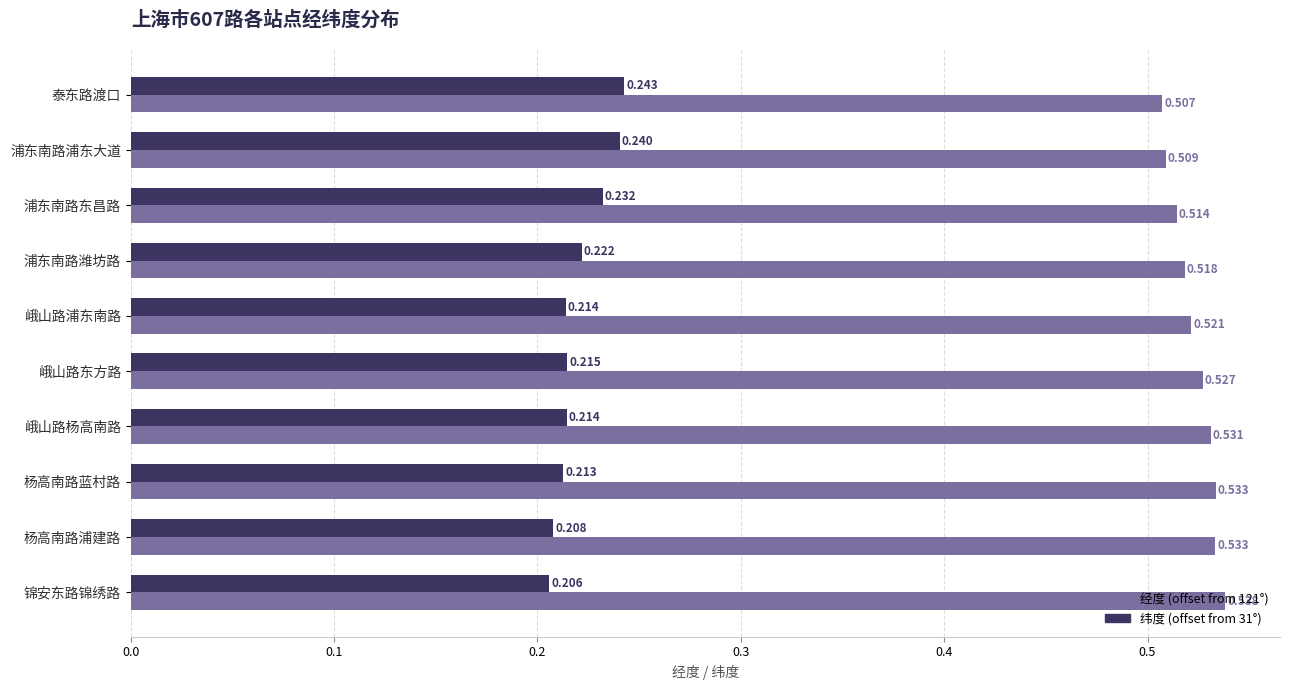

Where is 纬度 (offset from 31°) nearest to the value 0?

锦安东路锦绣路